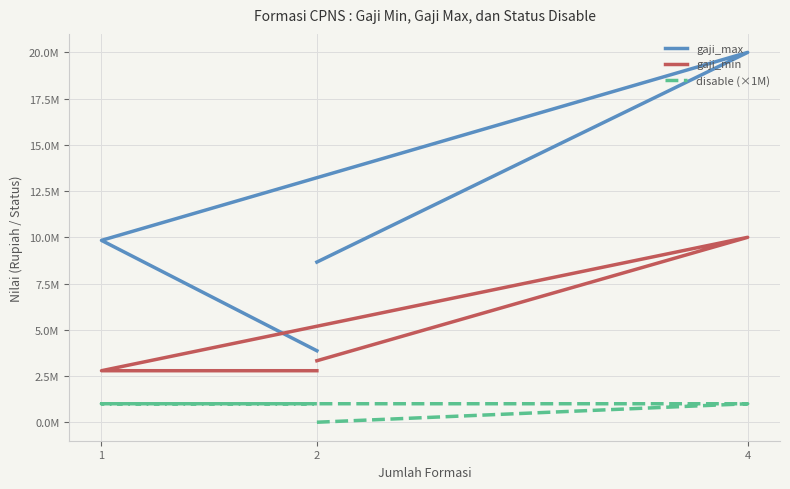

What are all the series names shown in the legend?

gaji_max, gaji_min, disable (×1M)